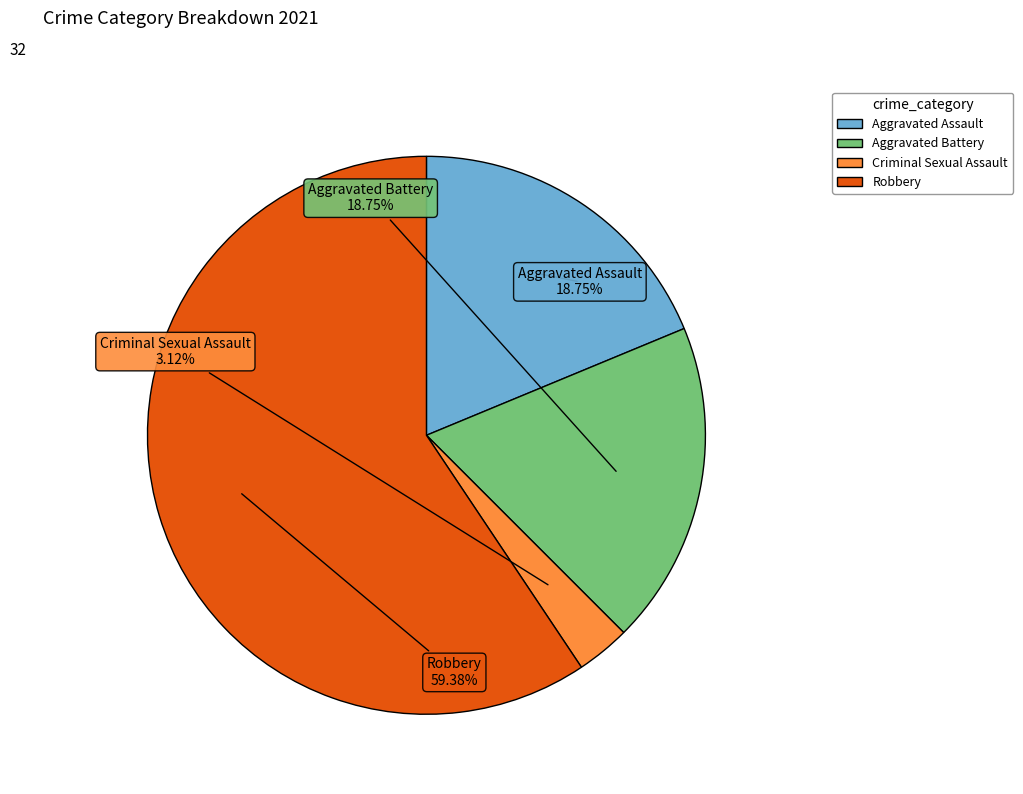

Which has a higher value, Robbery or Aggravated Assault?

Robbery